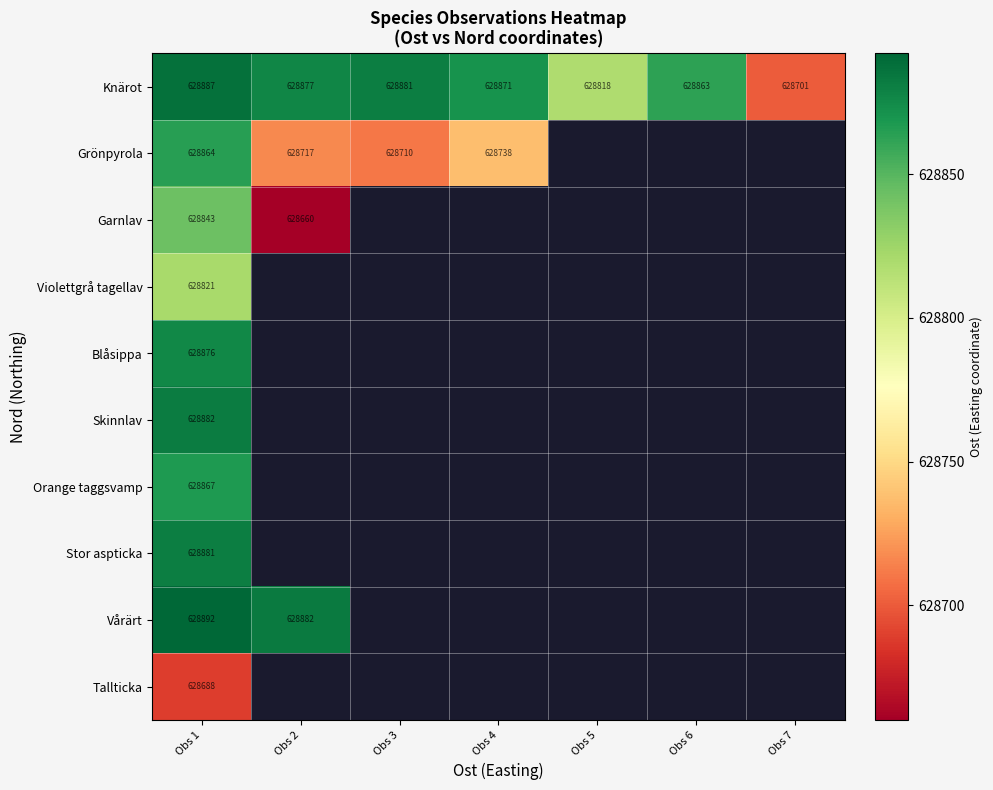

At which label does Blåsippa reach its minimum?

Obs 1